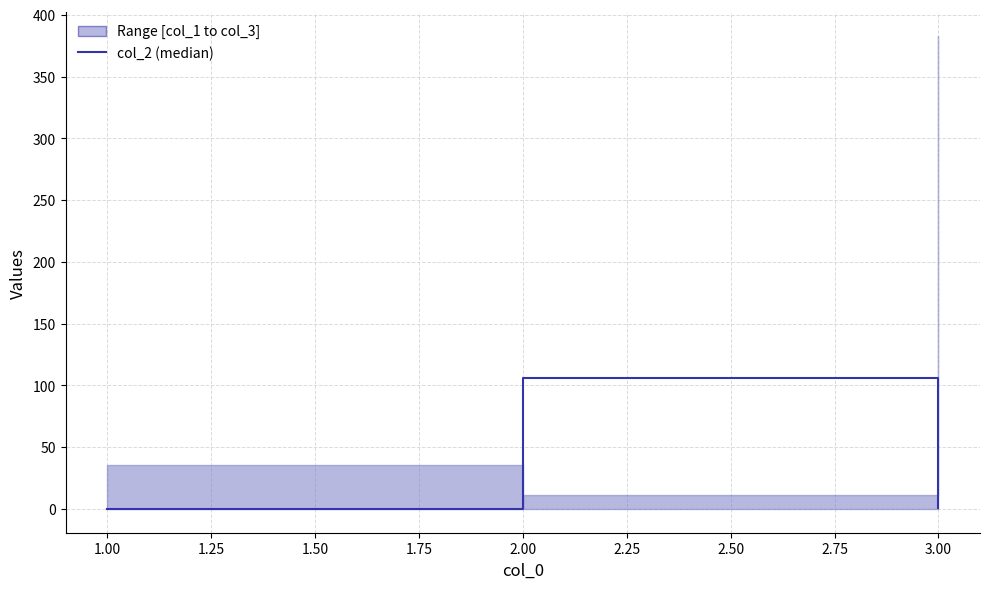

How many lines are shown in the chart?

1